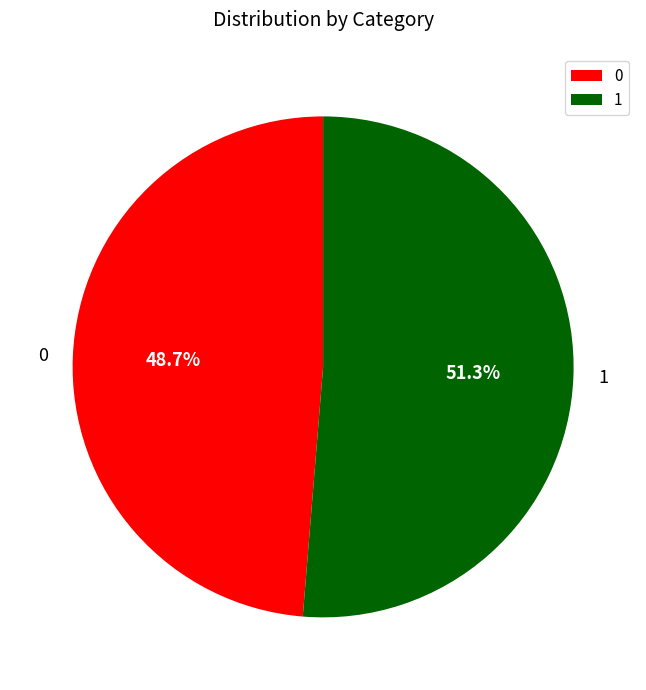

What percentage is the 1 slice, to the nearest percent?

51%